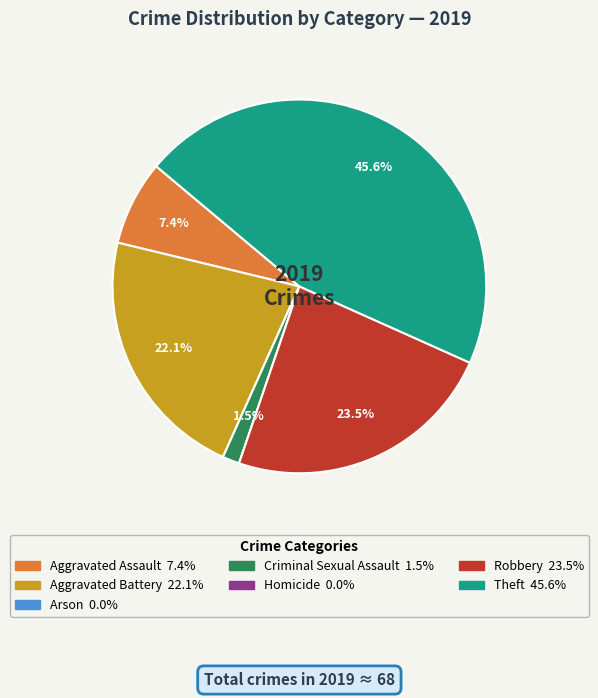

Does any single category account for the majority?

No